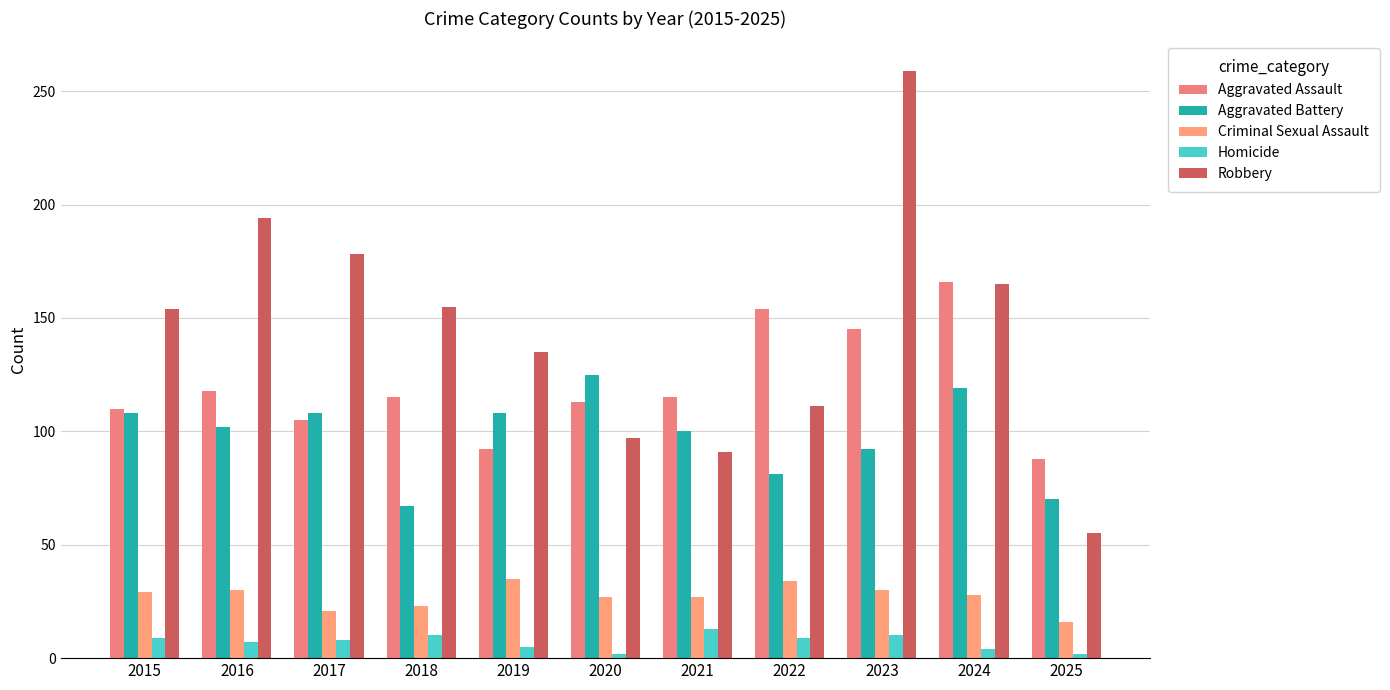

True or false: Robbery has a value of 165 at 2024.

True